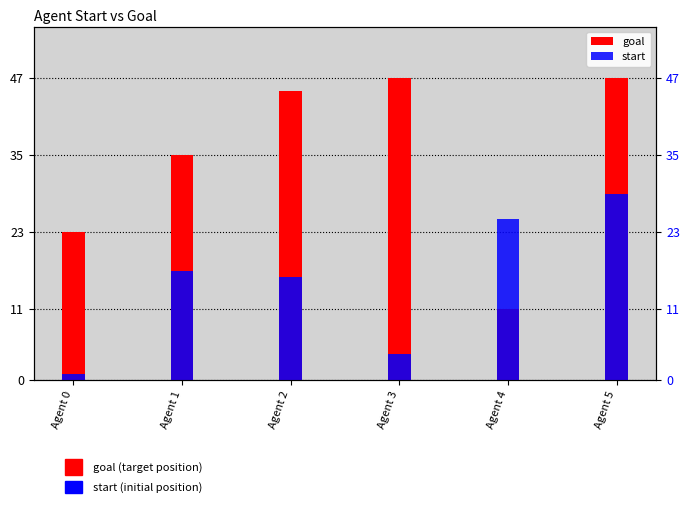

How many categories are shown in the chart?

6